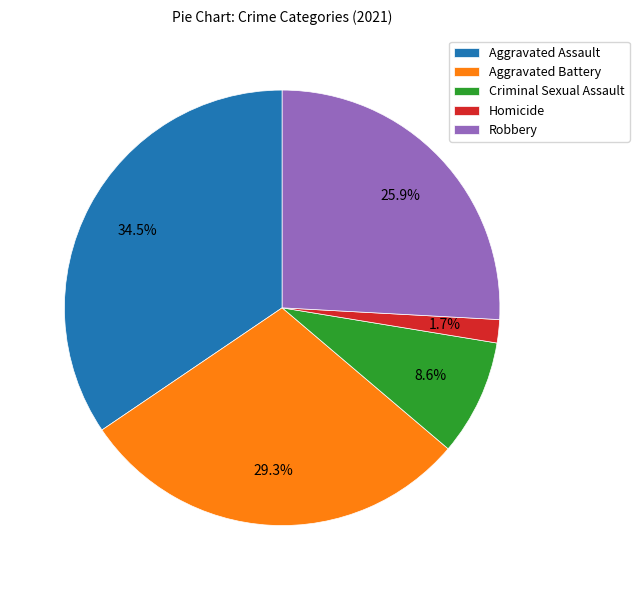

How many slices are in this pie chart?

5